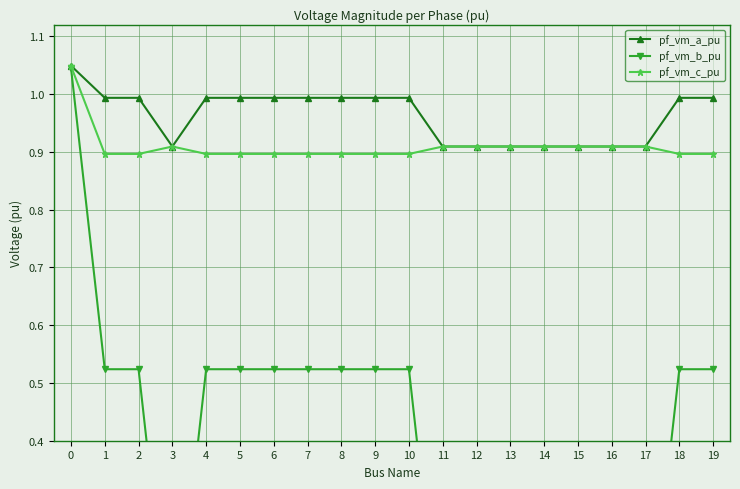

At which label is pf_vm_b_pu closest to 0?

3